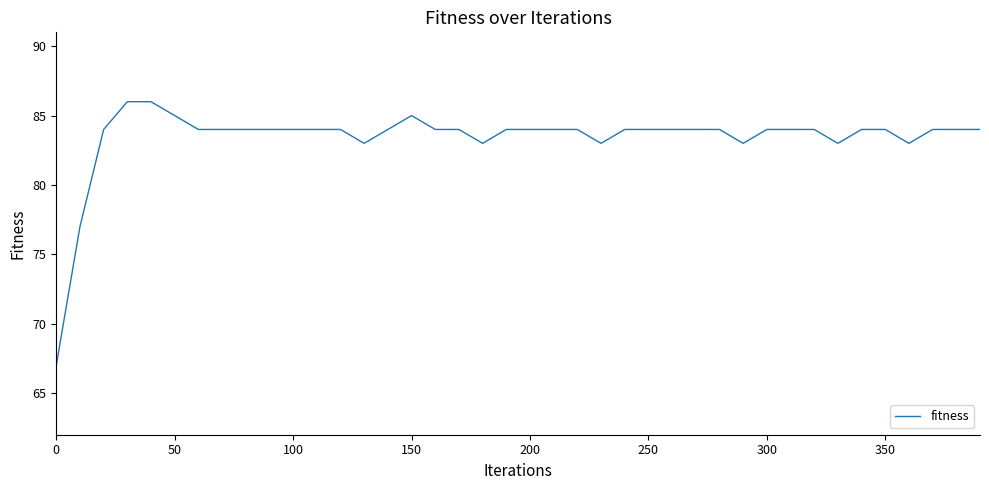

What is the greatest value displayed?

86